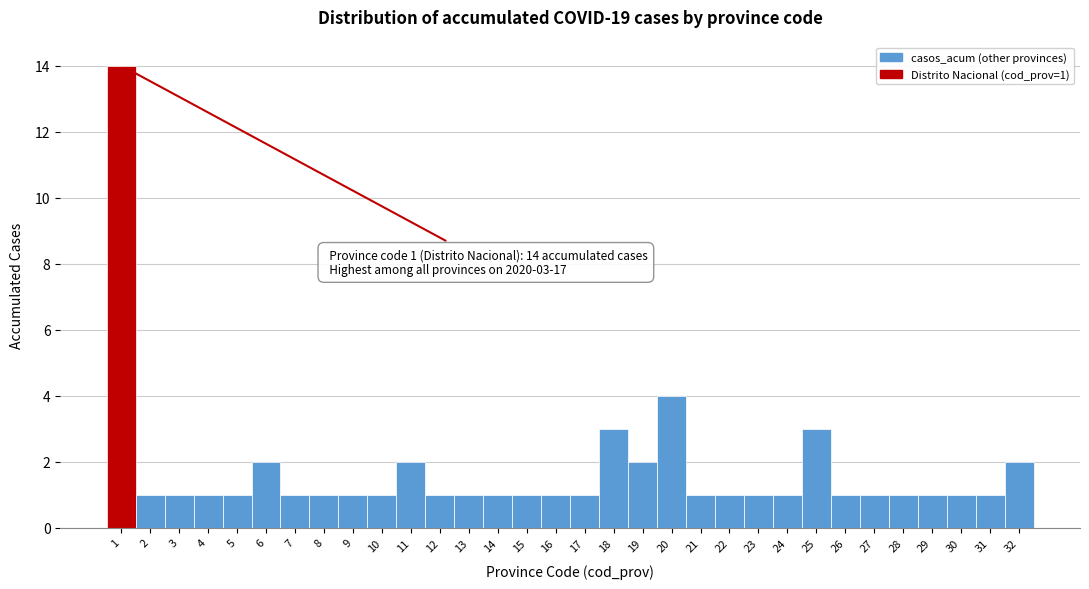

Which range on the x-axis has the tallest bar?

0.5 to 1.5